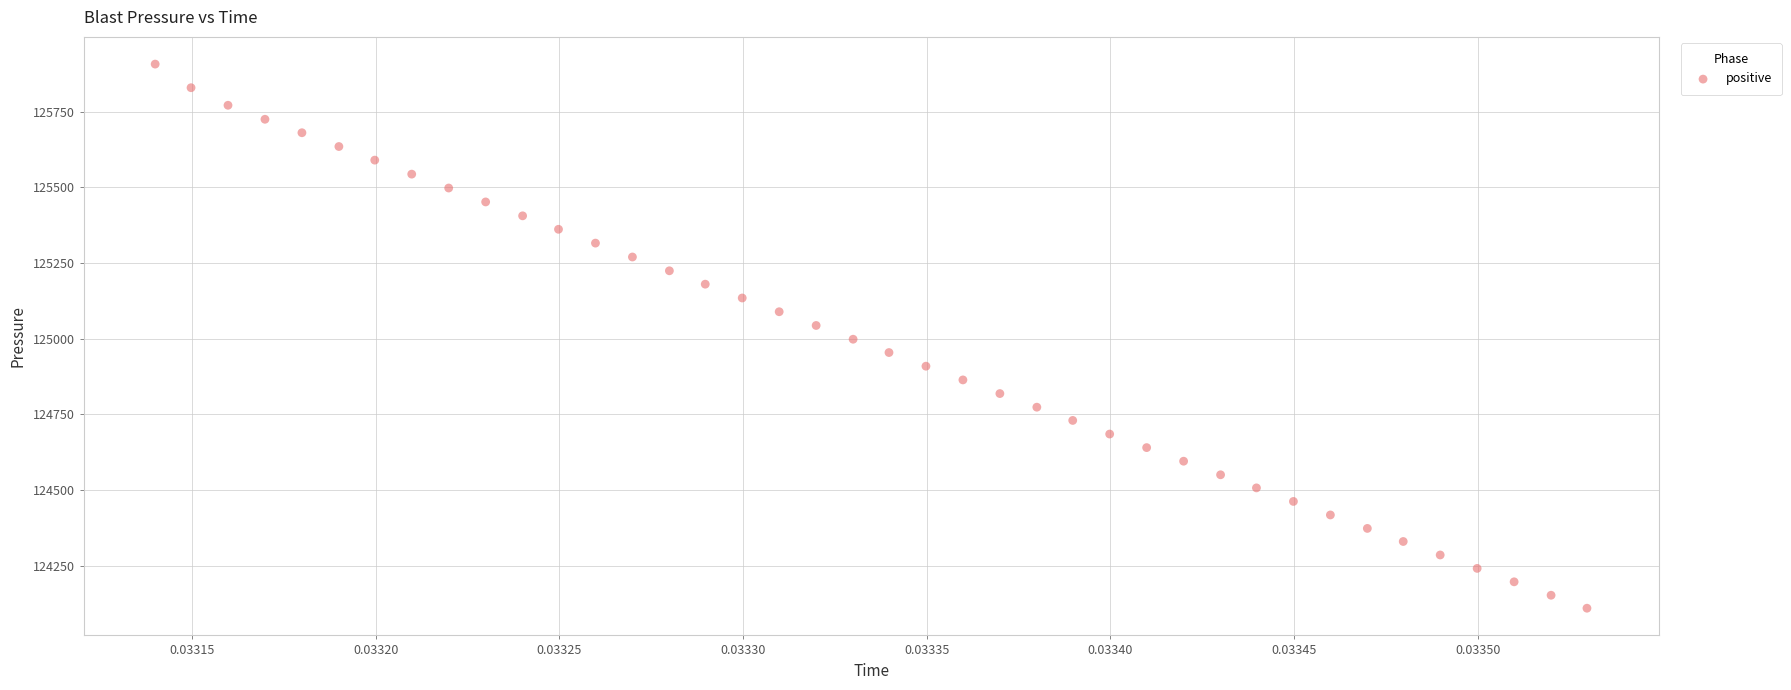

What is the range of Y values (max minus min)?

1798.1